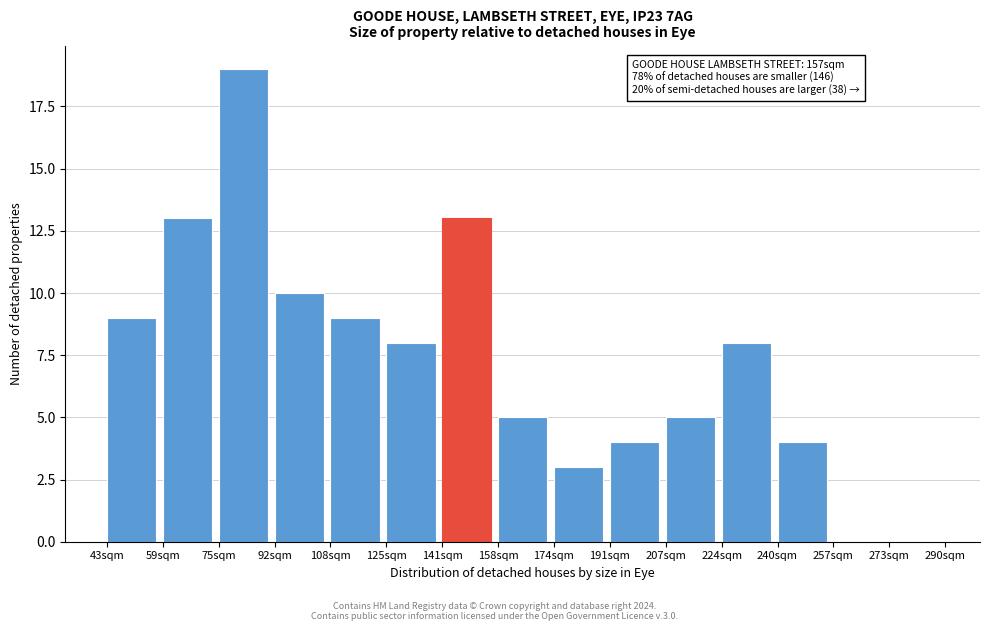

Over which range of the x-axis is the bar tallest?

76 to 92